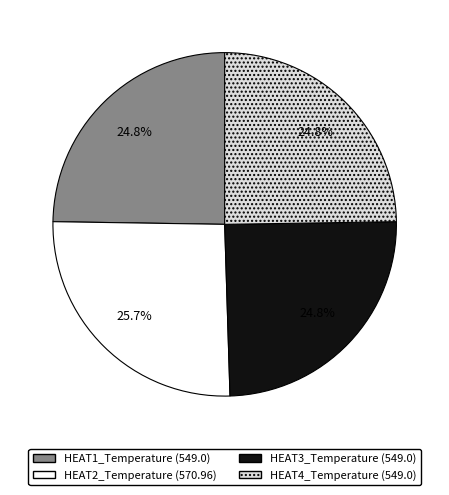

Does HEAT1_Temperature (549.0) account for over 50% of the chart?

No